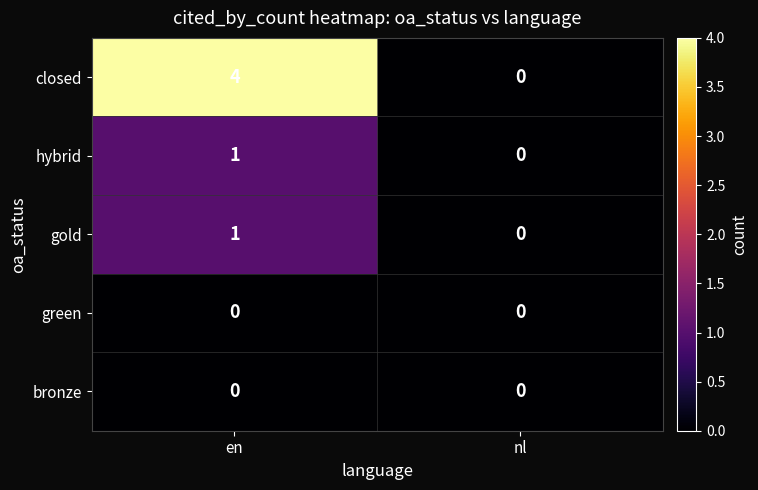

Reading left to right, transcribe all the data shown in this chart.

closed: en=4	nl=0
hybrid: en=1	nl=0
gold: en=1	nl=0
green: en=0	nl=0
bronze: en=0	nl=0